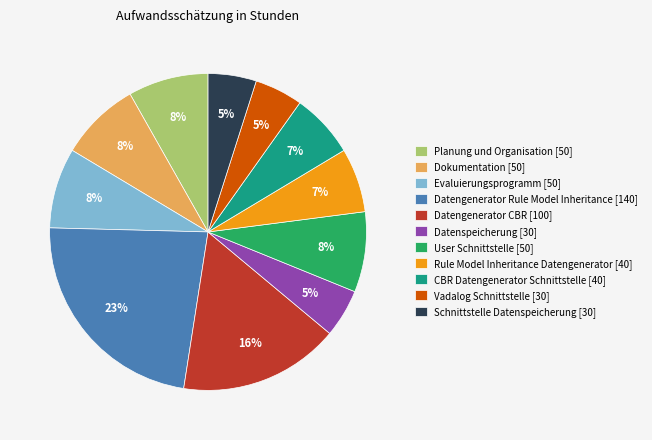

To the nearest percent, what is the difference between the largest and smallest slice percentages?

18%